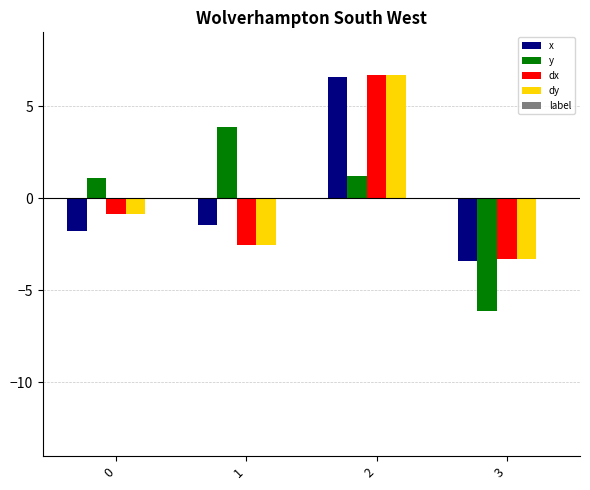

Which series changed the most between 0 and 3?

y